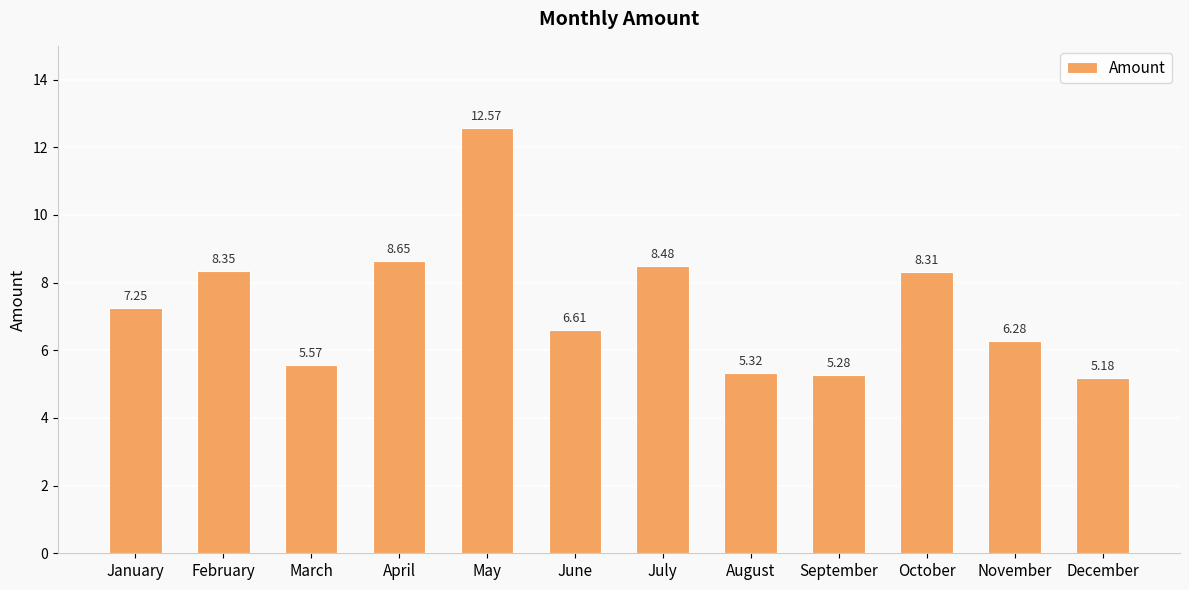

How many bars are there in total?

12